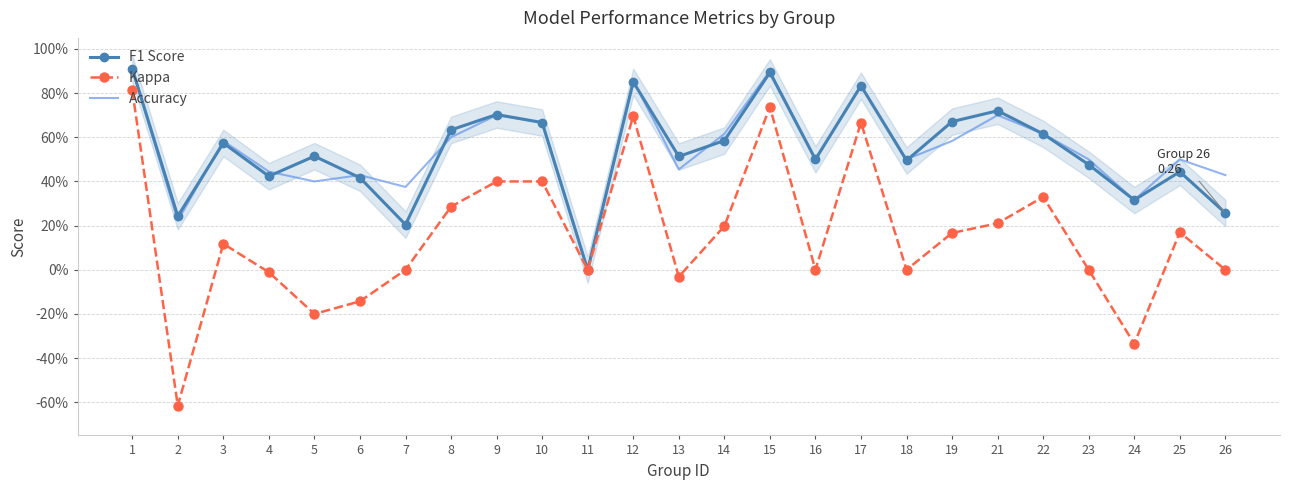

At 16, list the series in order from largest to smallest.

F1 Score, Accuracy, Kappa